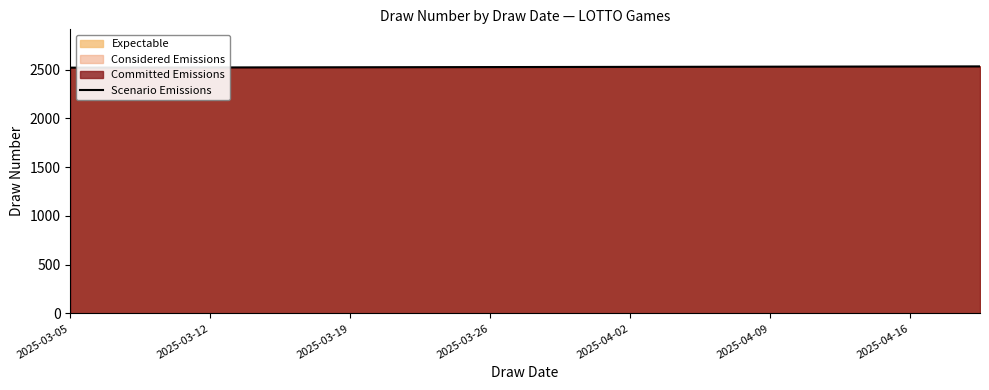

Reading left to right, extract all data points from this chart.

2521	2522	2523	2524	2525	2526	2527	2528	2529	2530	2531	2532	2533	2534